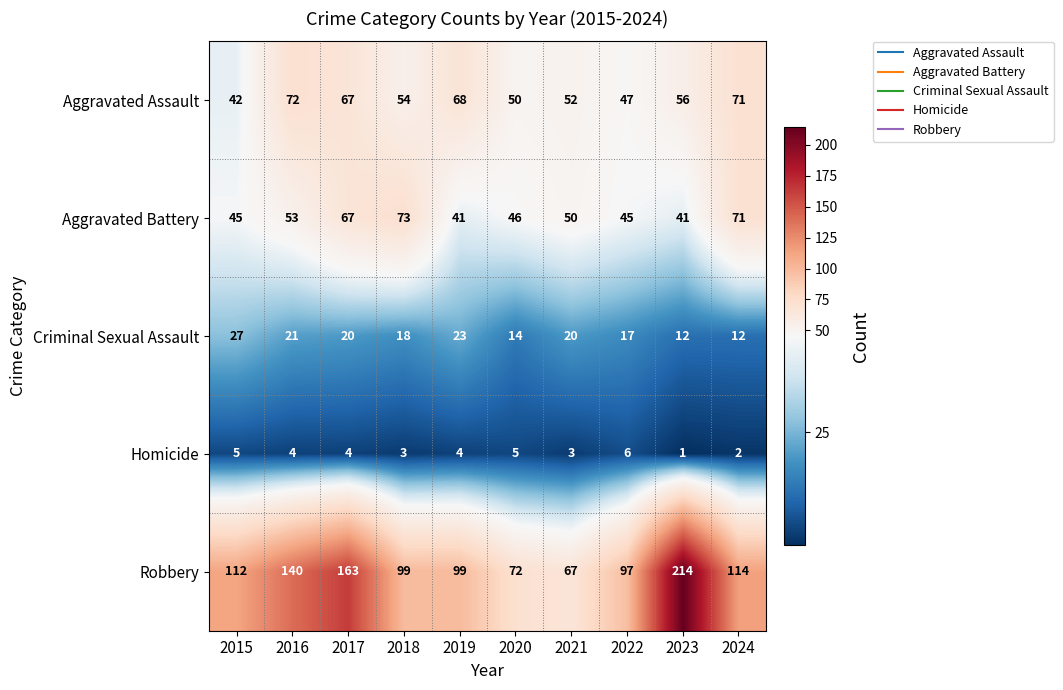

Which label corresponds to the largest value in the chart?

2023